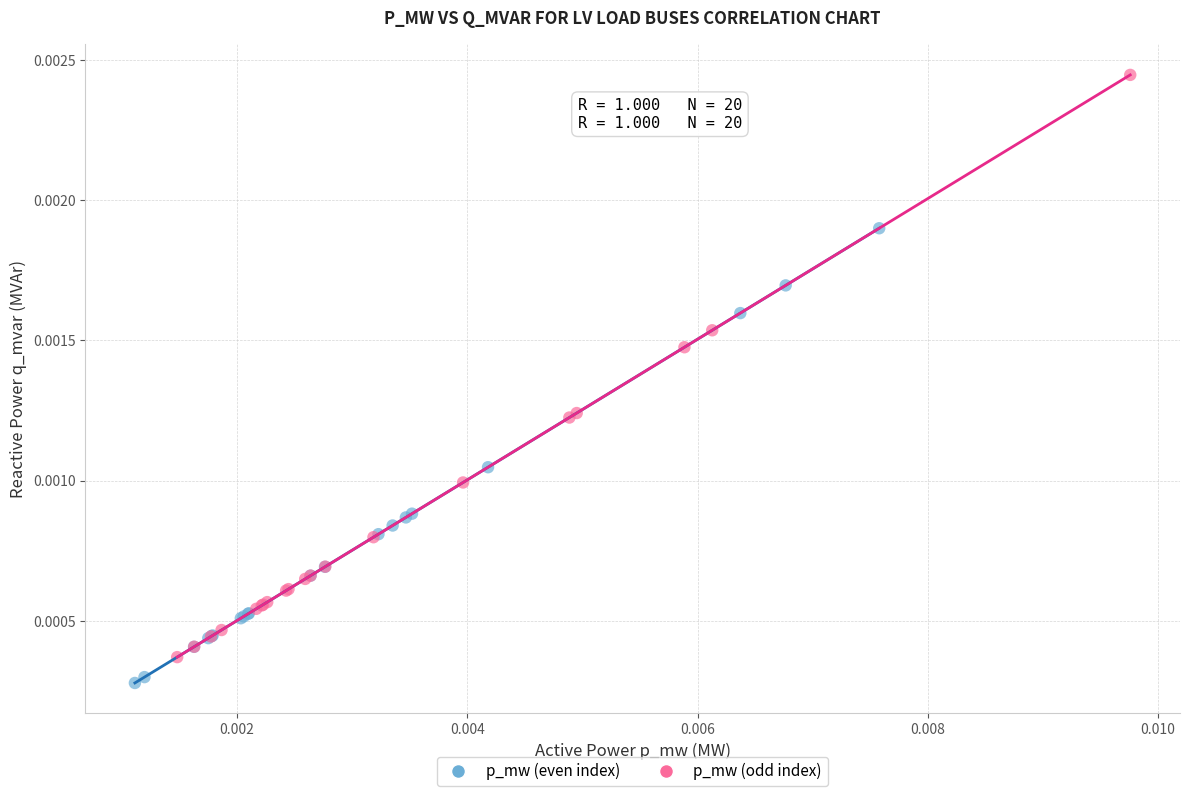

What are all the series names shown in the legend?

p_mw (even index), p_mw (odd index)